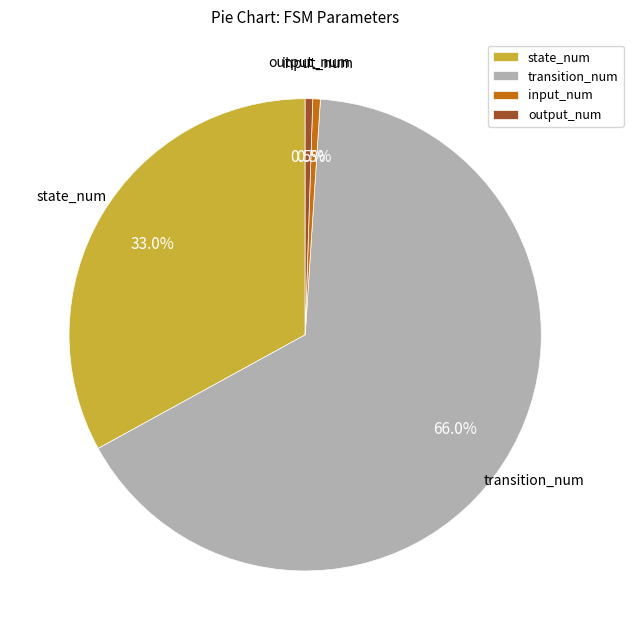

How much of the chart is everything except transition_num?

34.0%